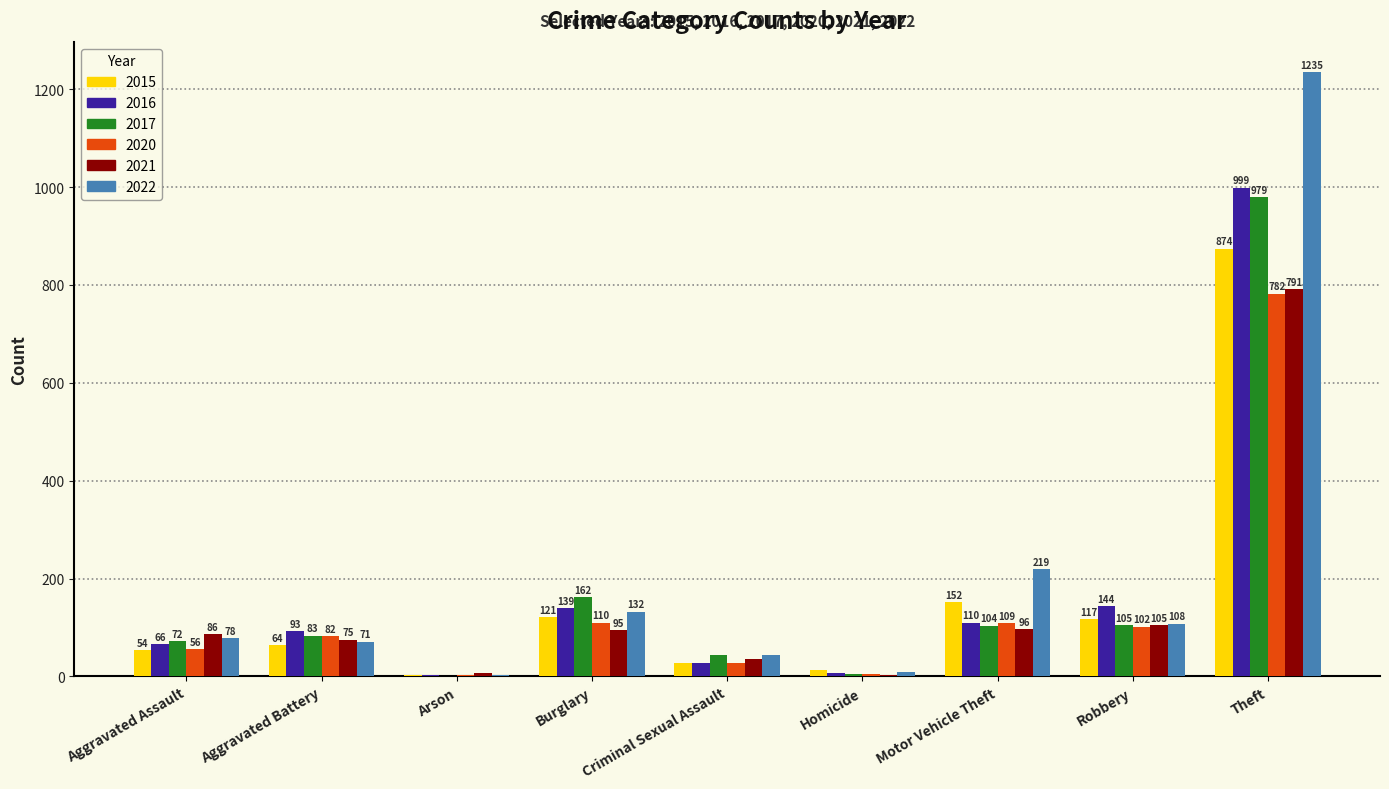

Is the value of 2015 at Aggravated Assault greater than the value of 2021 at Arson?

Yes